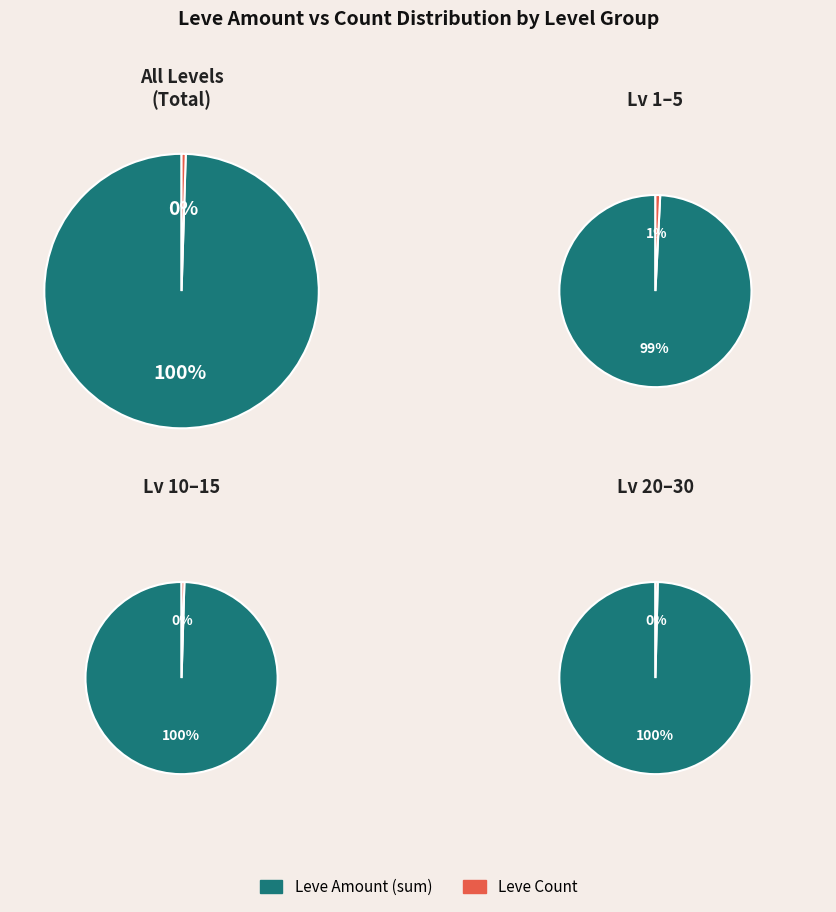

Is it true that 12 is 1% of the pie?

False